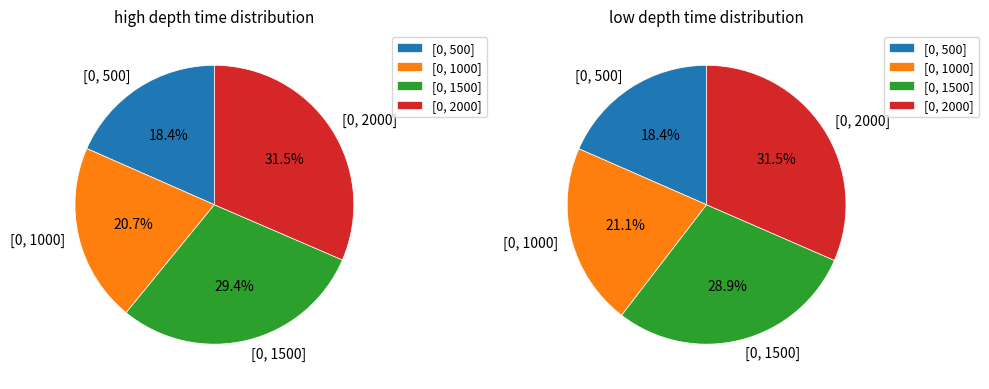

Count the number of slices in the pie.

4